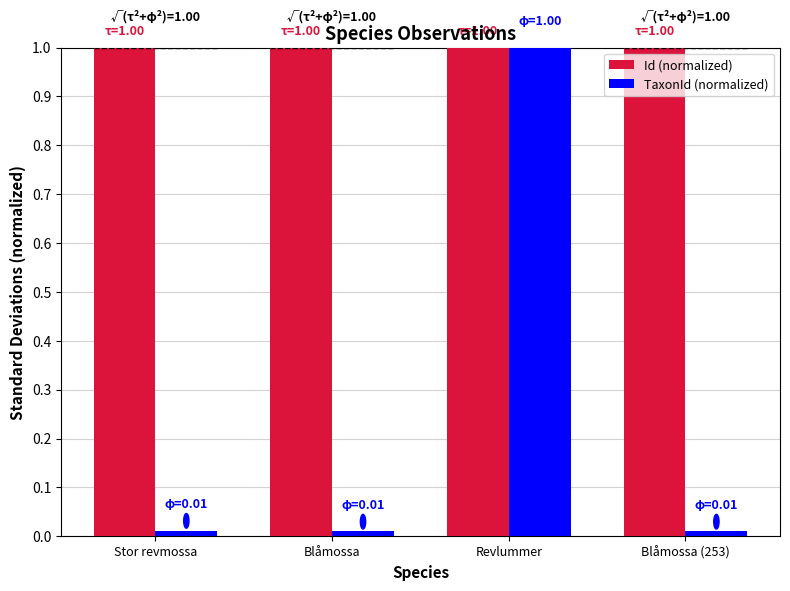

What is the label of the 2nd bar from the left?

Blåmossa